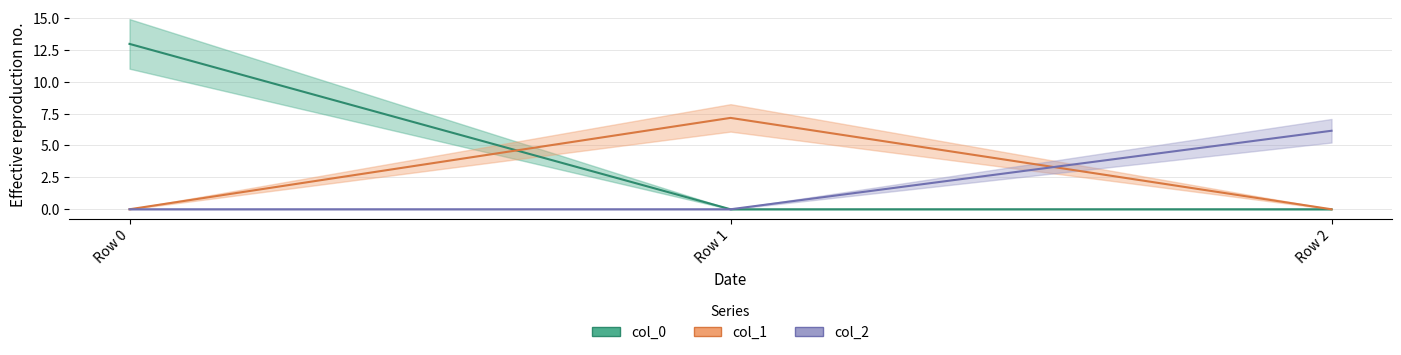

Reading left to right, list all the values displayed in this chart.

col_0: 13.0	0.0	0.0
col_1: 0.0	7.2	0.0
col_2: 0.0	0.0	6.2